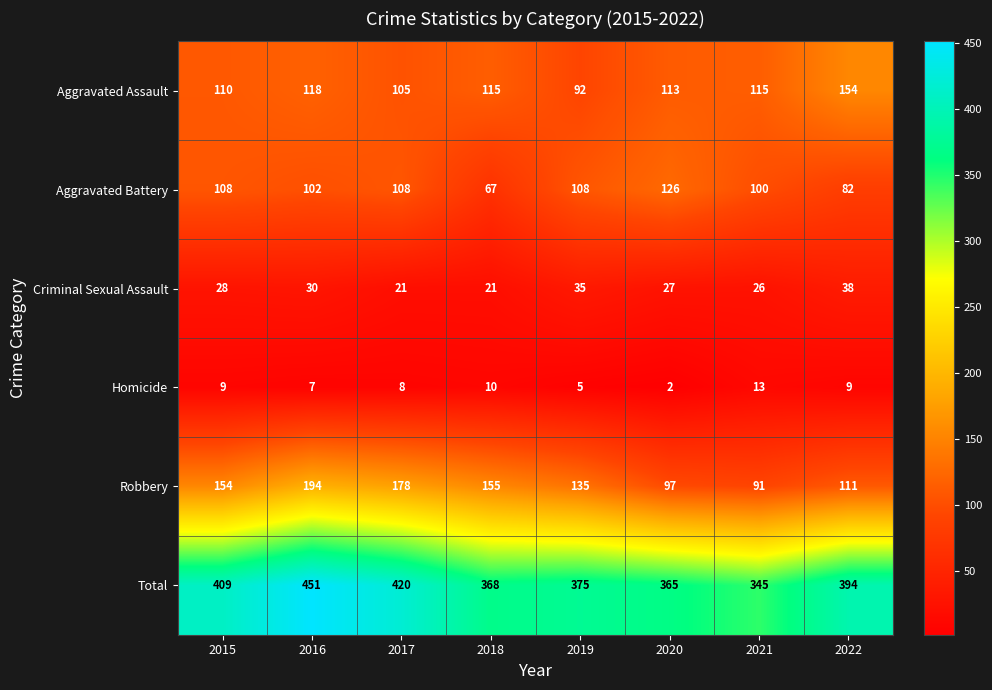

Which series has the largest range (max minus min)?

Total